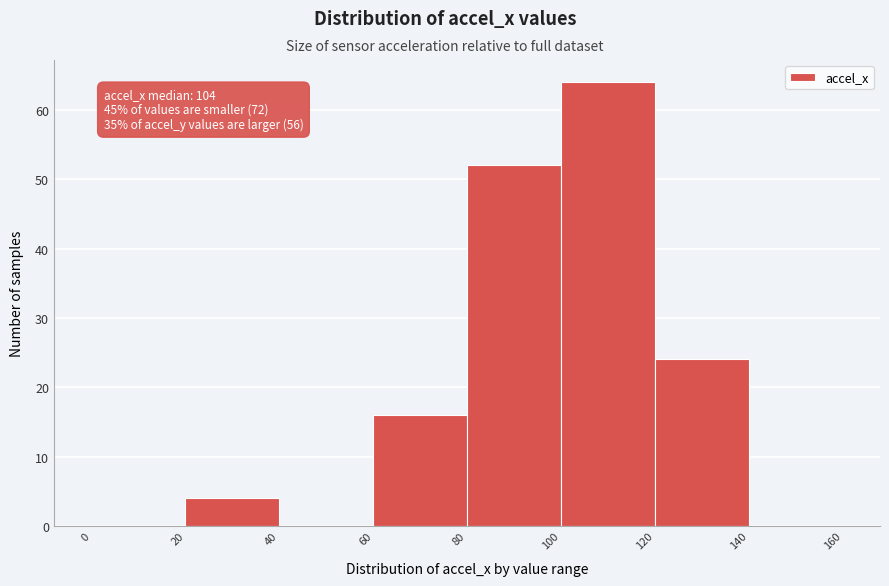

Over which range of the x-axis is the bar tallest?

100 to 120